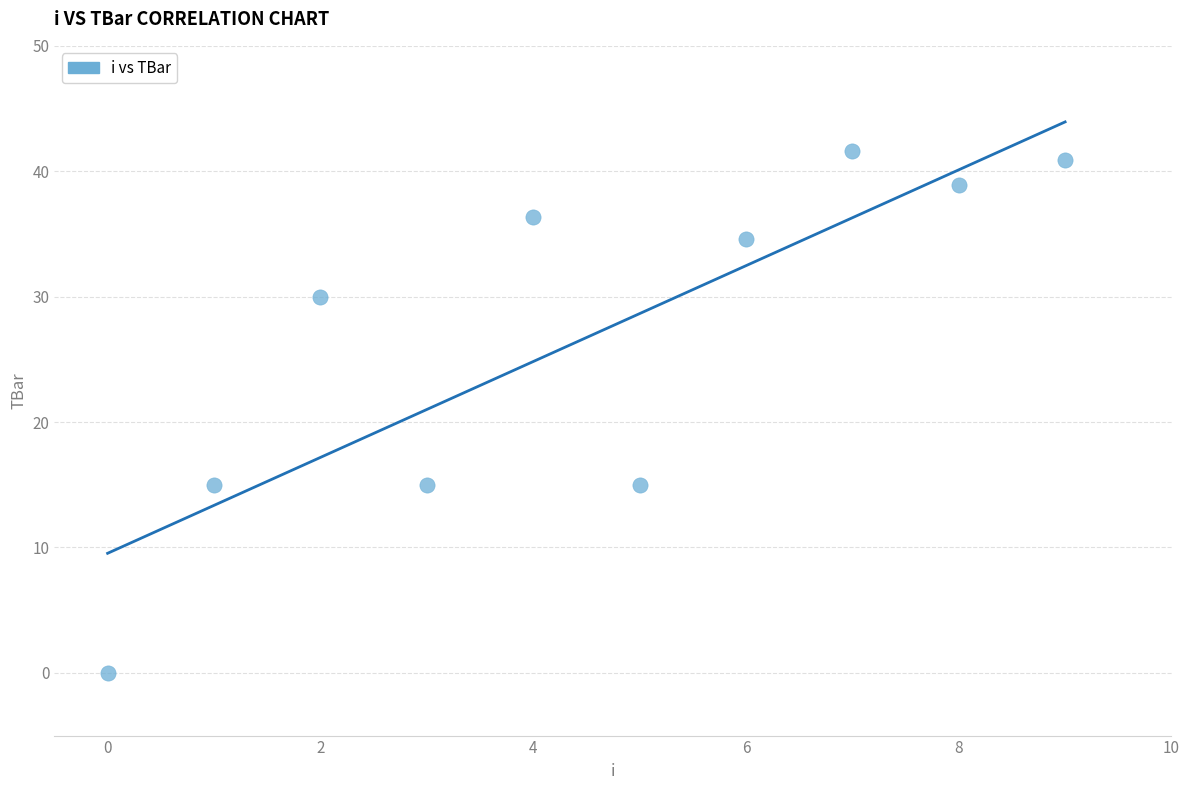

What is the average Y value?

26.7